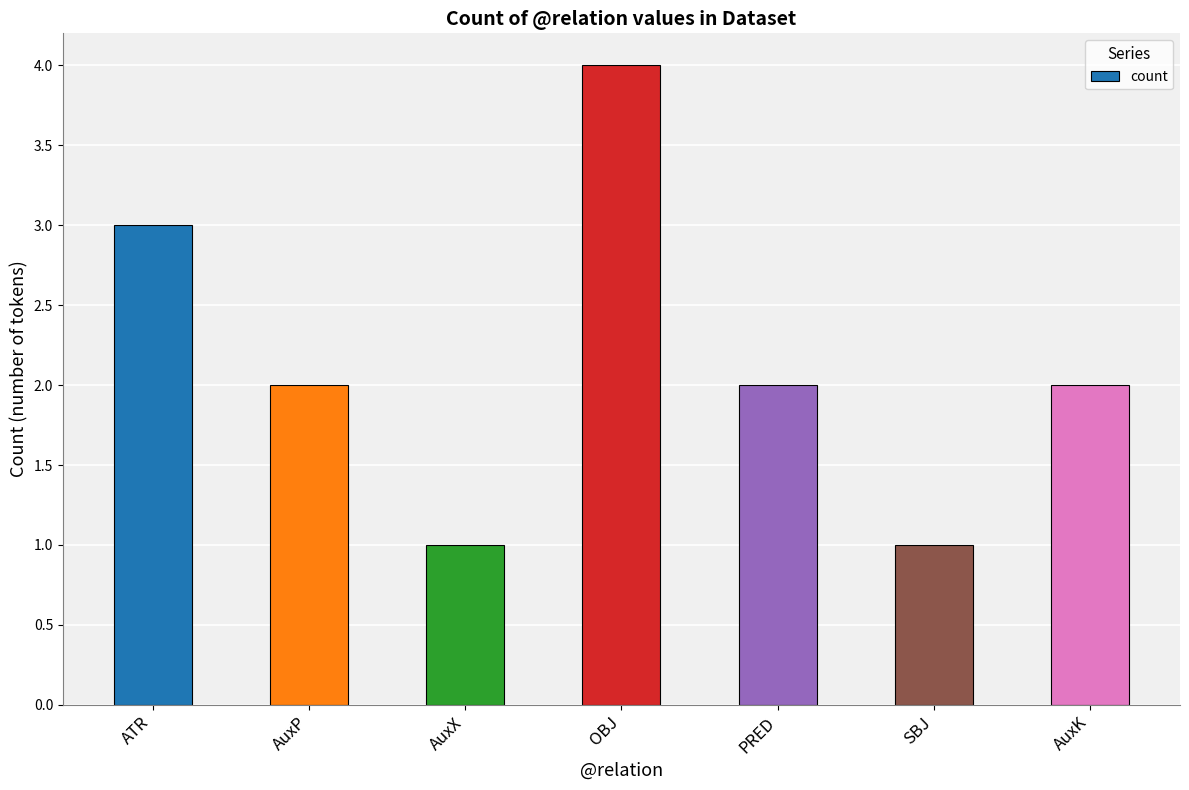

What is the change in value from AuxP to AuxX?

-1